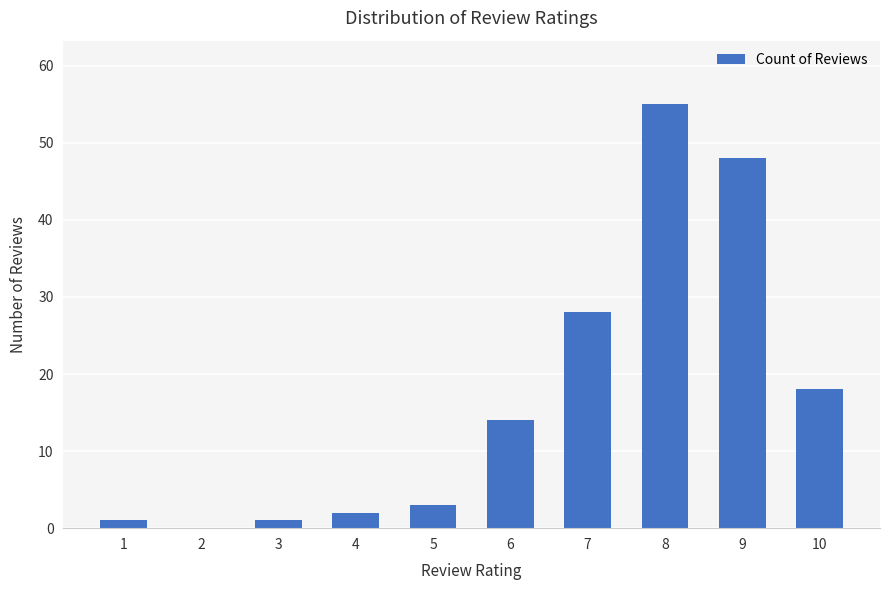

What is the sum of the values at 8 and 2?

55